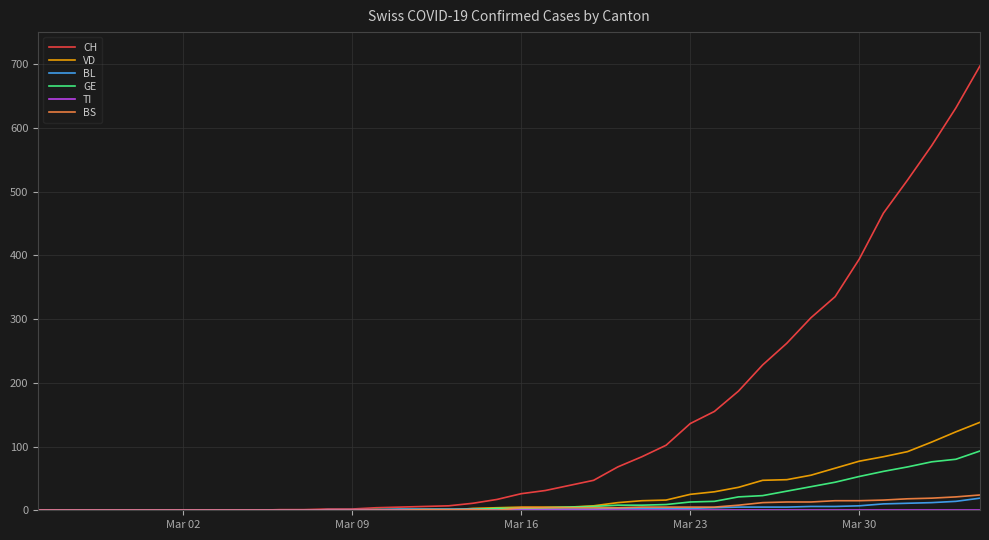

What is the greatest value displayed?

697